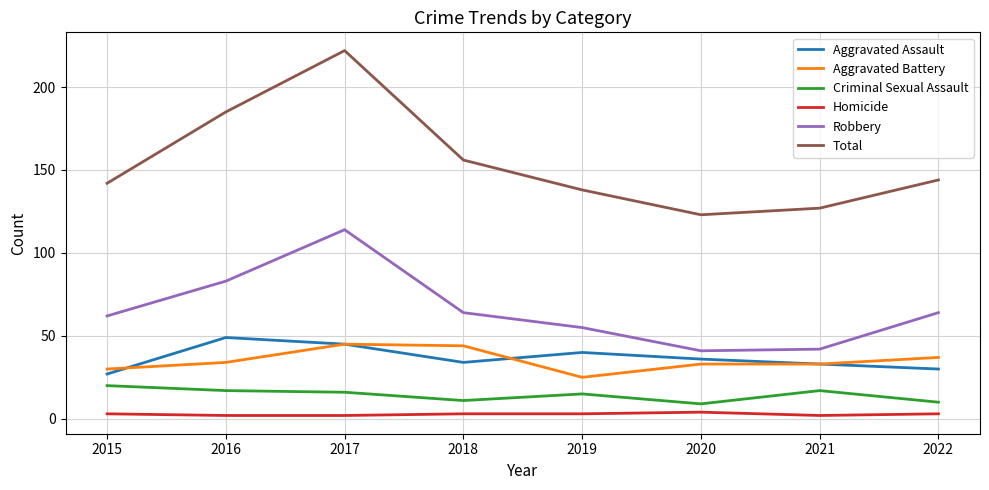

At which category does Aggravated Assault reach its first local valley?

2018